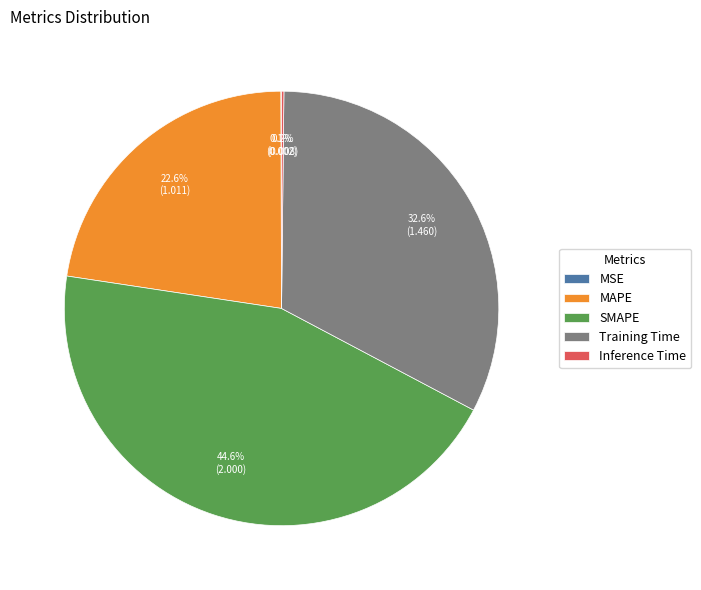

To the nearest percent, what is the average slice percentage?

20%